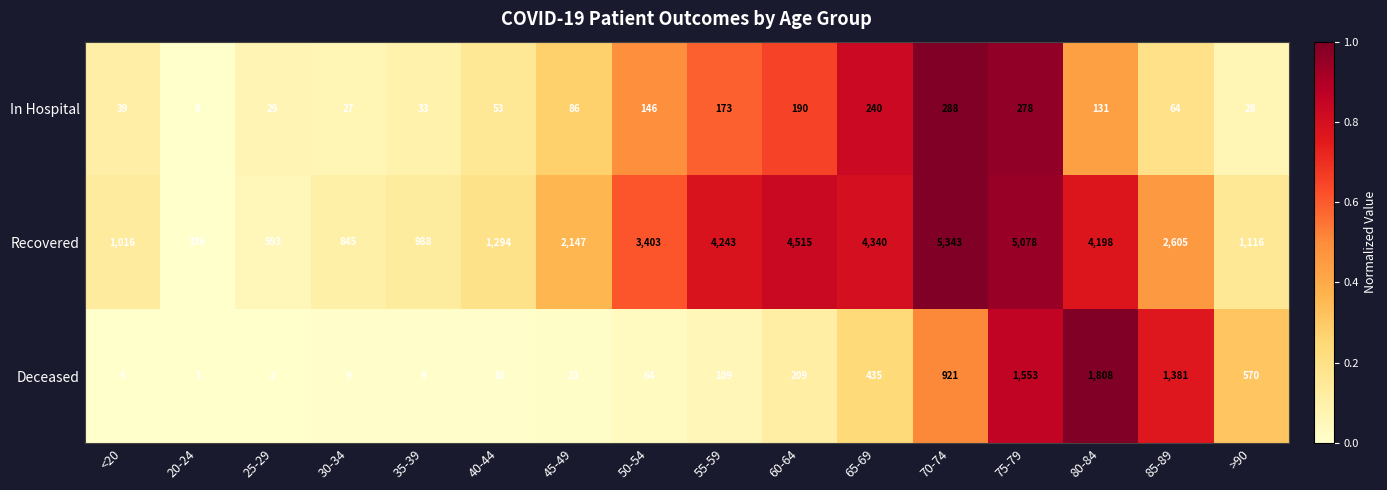

What is the total value across all series at 30-34?

881